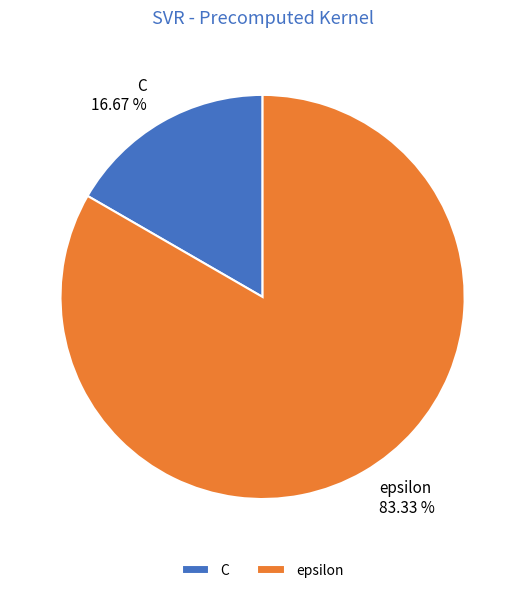

Is there any slice that represents more than half of the pie?

Yes